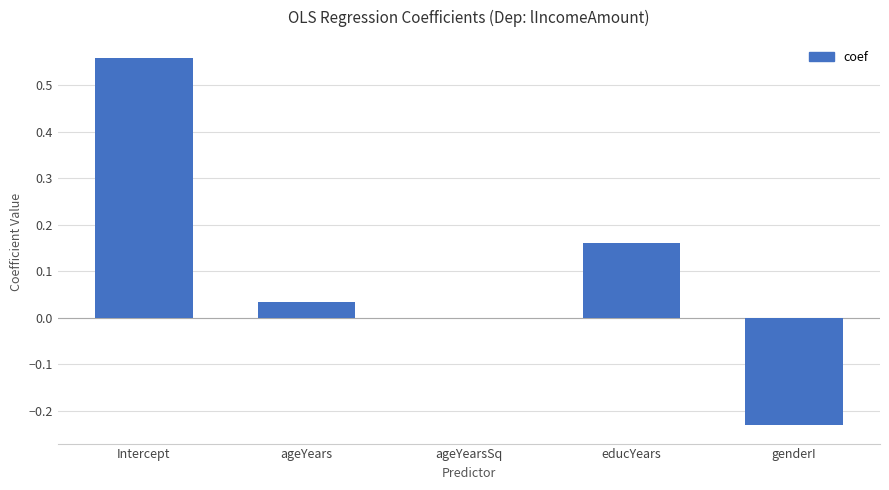

Between ageYears and Intercept, which is larger?

Intercept